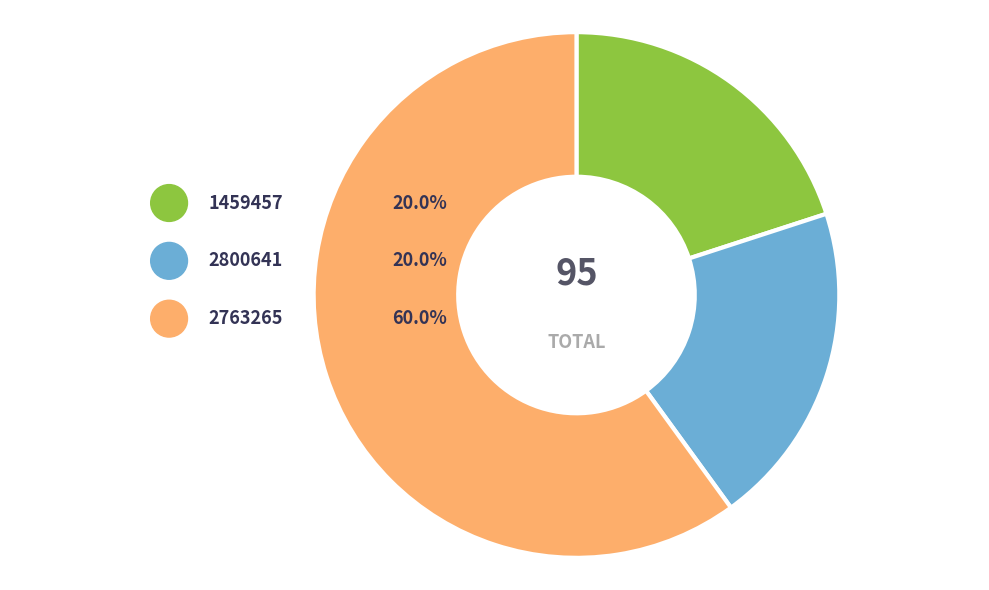

What percentage is the 2763265 slice, to the nearest percent?

60%